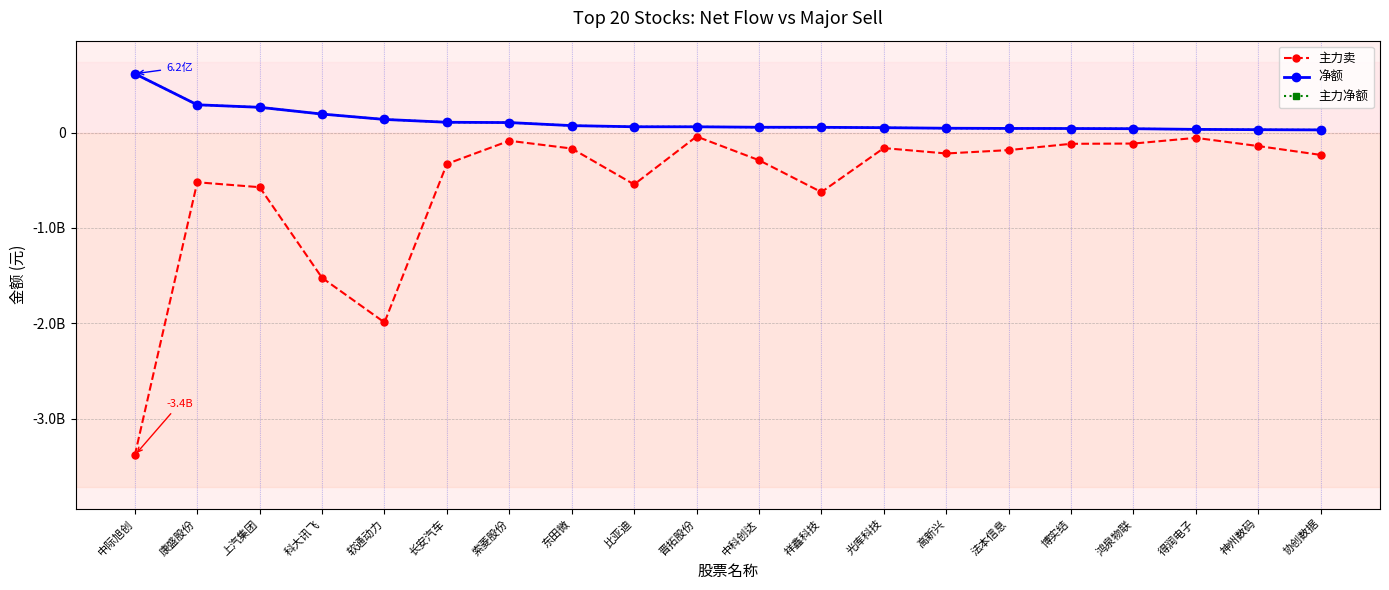

Is this an area chart (filled region under the line)?

No